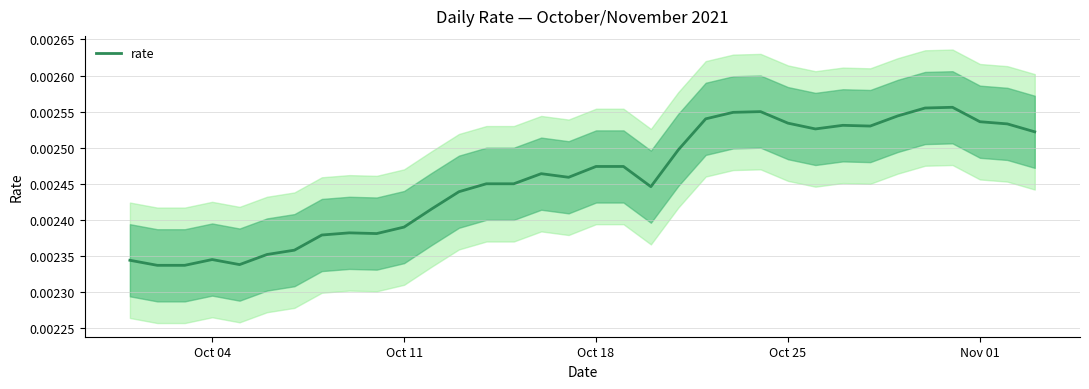

What is the sum of all values?

0.1